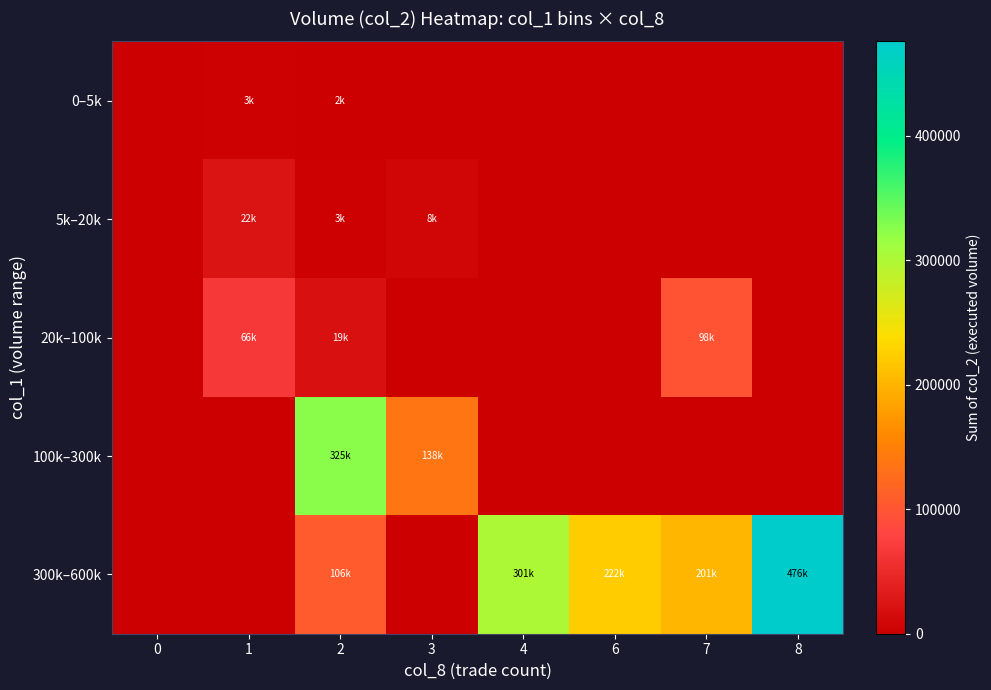

At how many categories does at least one series exceed 375268?

1